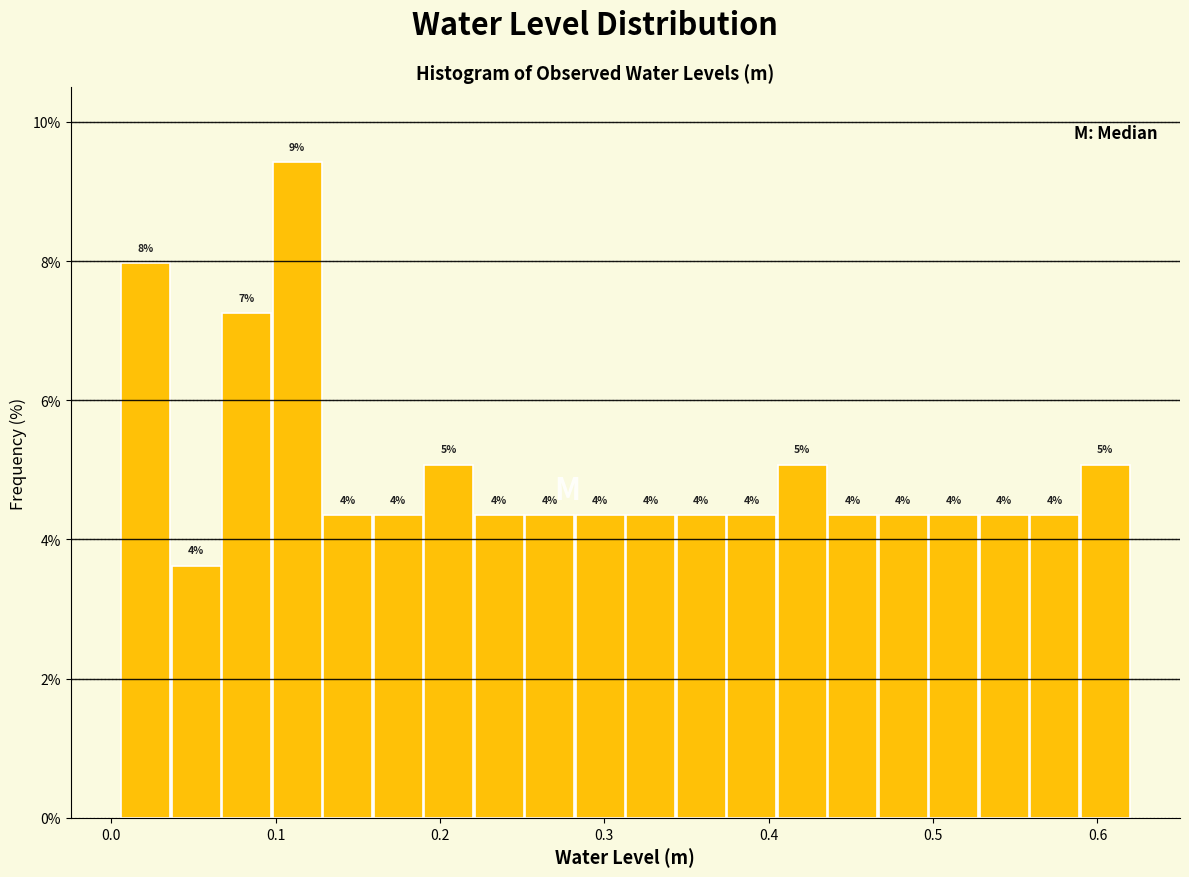

Around what value on the x-axis is the tallest bar? Give the approximate position of its centre, as read against the axis.

0.11